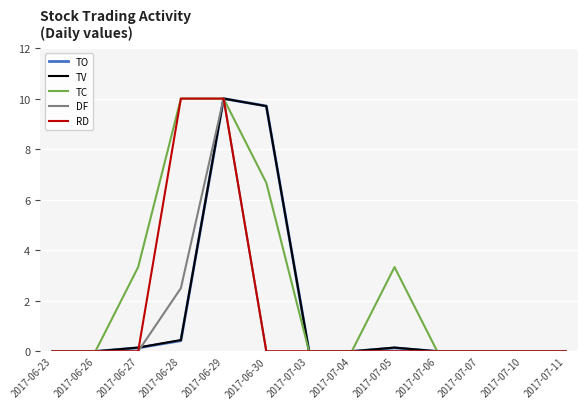

What is the maximum value for TV?

10.0